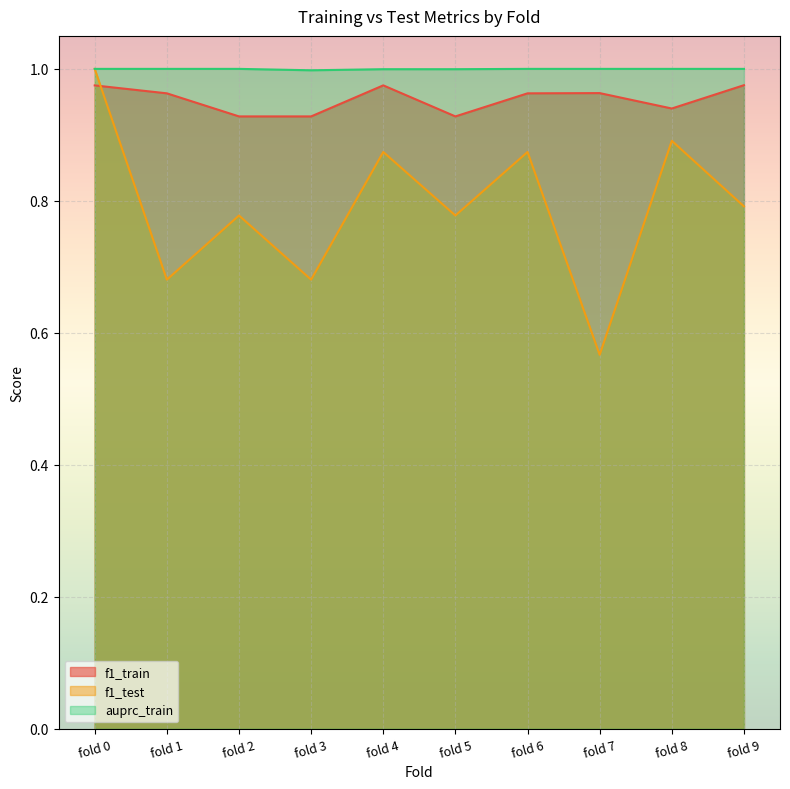

What is the total value across all series at fold 0?

3.0